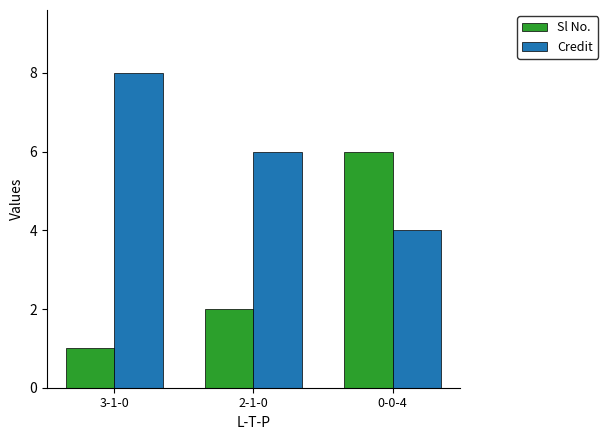

Which category has the highest value across all series?

3-1-0